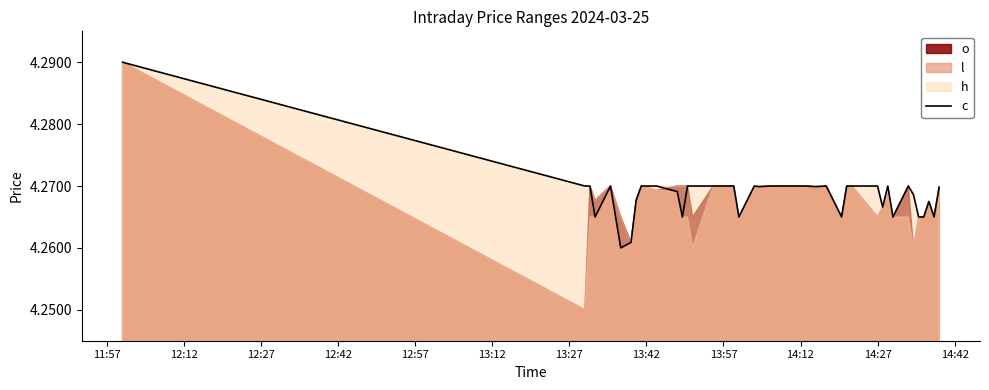

What is the value of the 32nd point from the left?

4.3